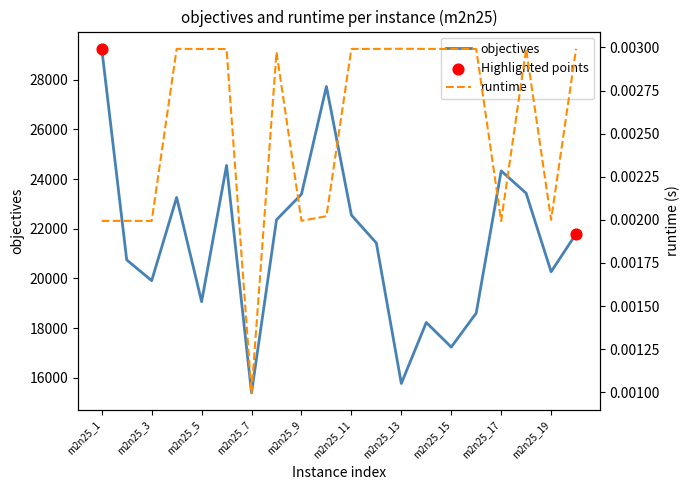

At which category is the sum across all series the highest?

m2n25_1